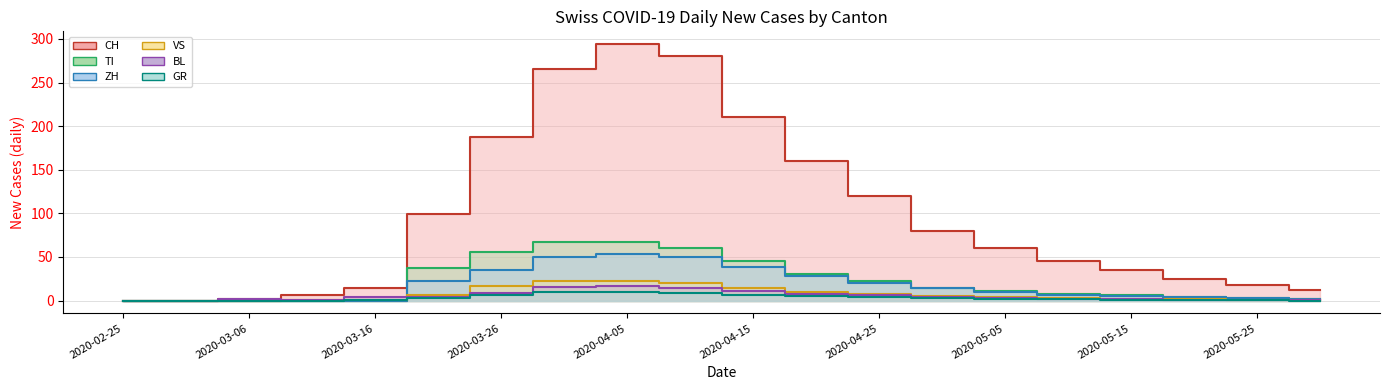

How many data points in ZH are less than 10?

10